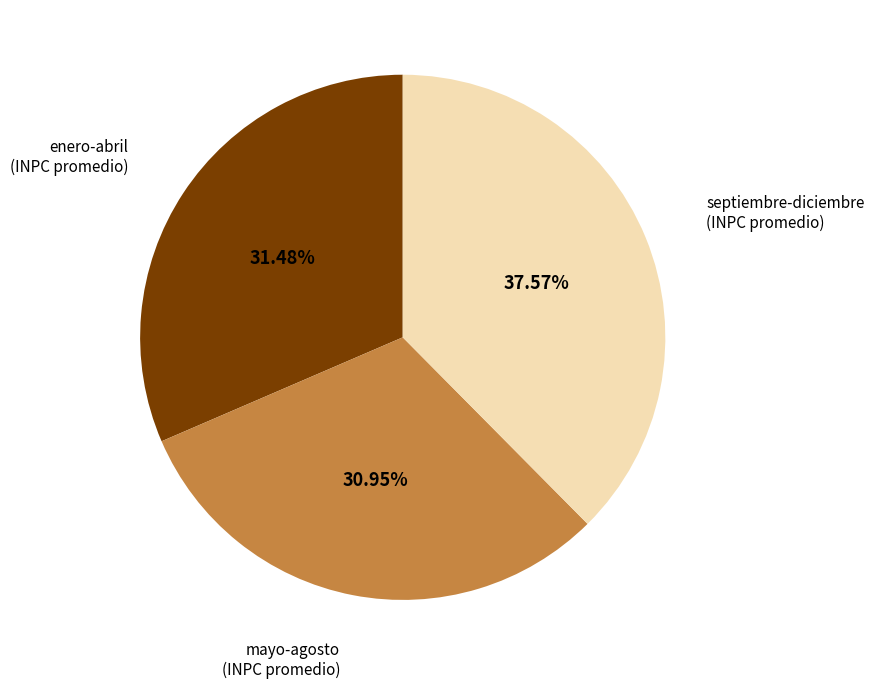

Which slice is the smallest?

mayo-agosto (INPC promedio)